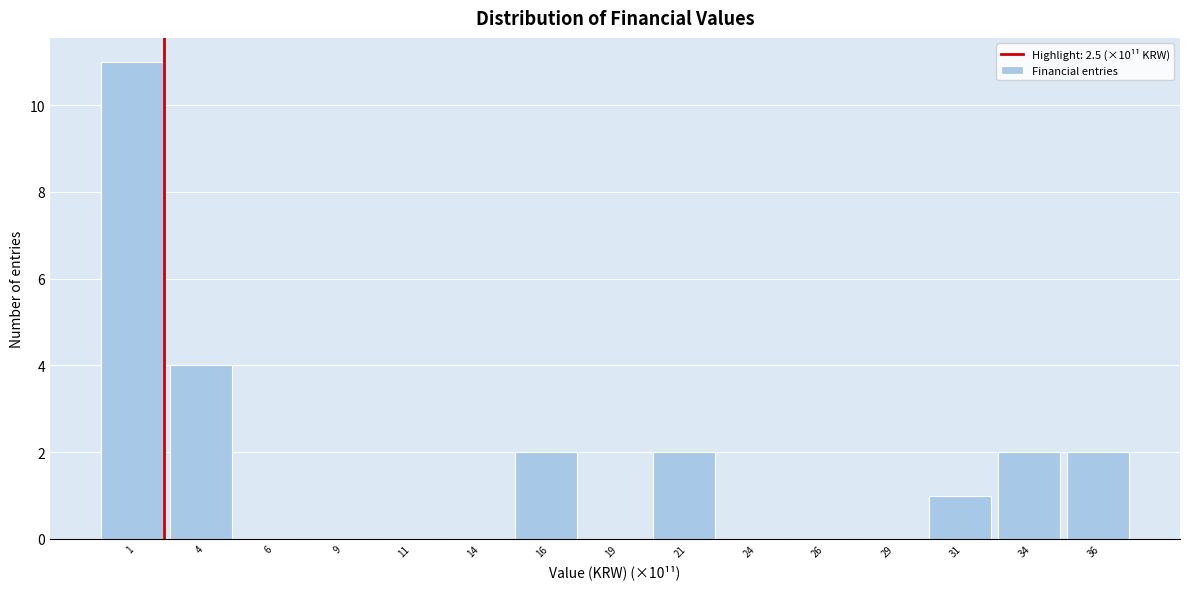

Reading right to left, transcribe all the data shown in this chart.

36=2	34=2	31=1	29=0	26=0	24=0	21=2	19=0	16=2	14=0	11=0	9=0	6=0	4=4	1=11